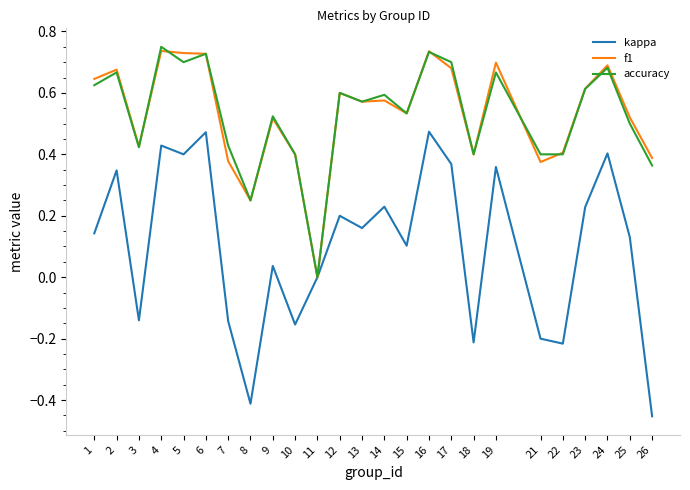

What is the total value across all series at 19?

1.7